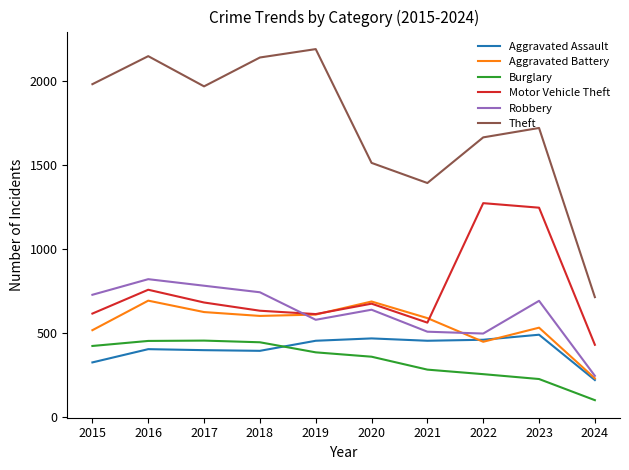

True or false: Robbery and Theft cross at least once.

False